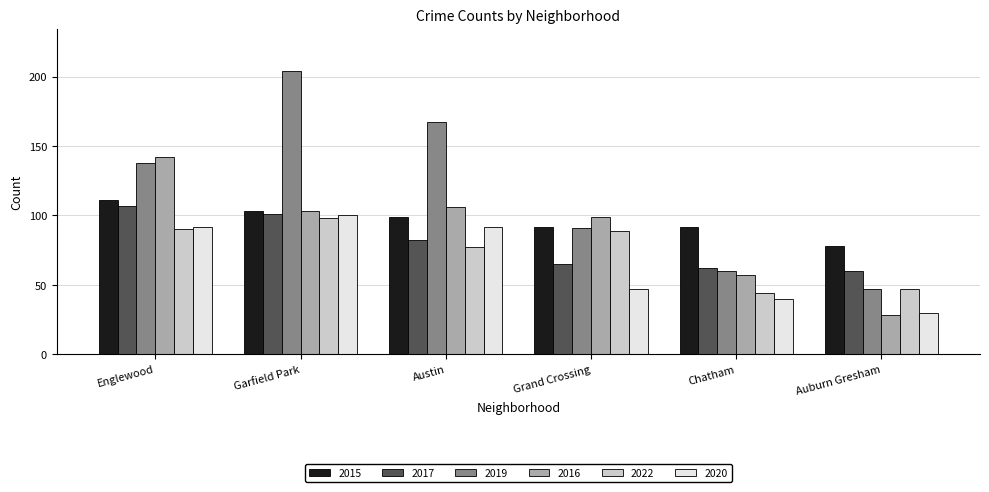

What is the average value of the 2019 series?

118